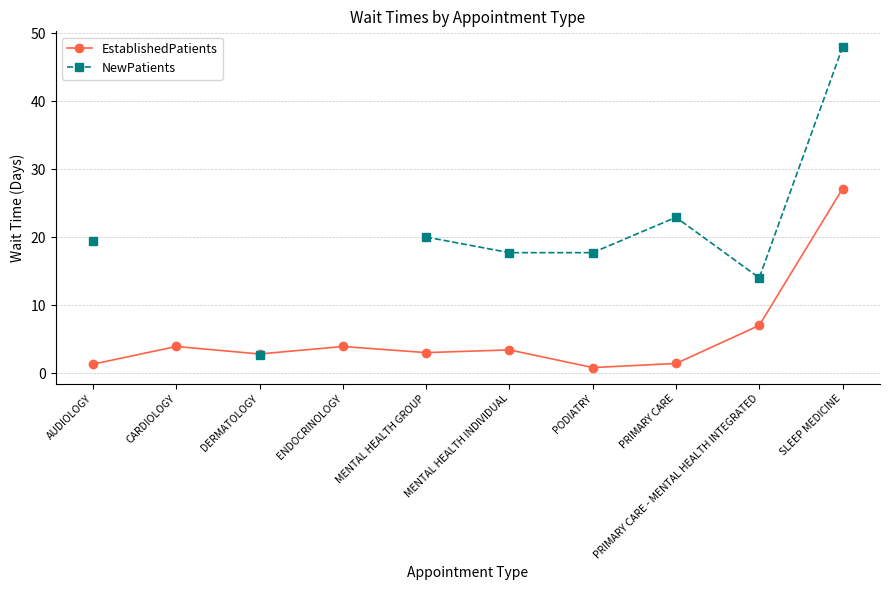

What is the value of the EstablishedPatients point at the 9th from the left?

7.0